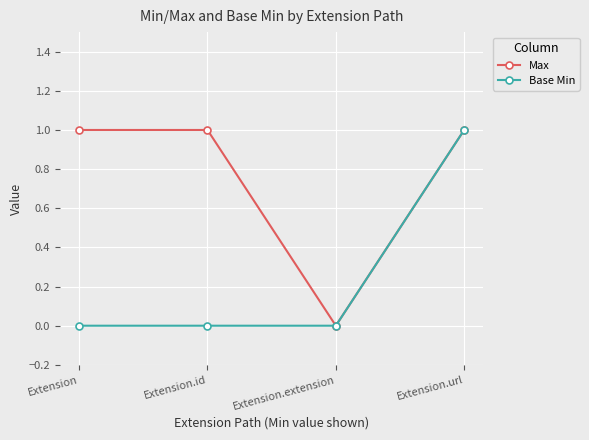

At which category is the sum across all series the highest?

Extension.url